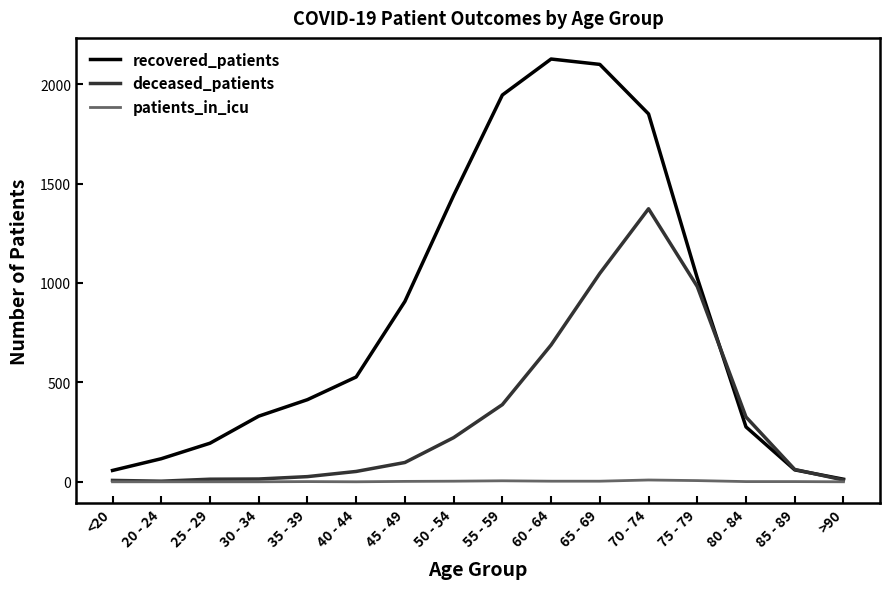

Between 25 - 29 and 60 - 64, which series saw the biggest shift?

recovered_patients